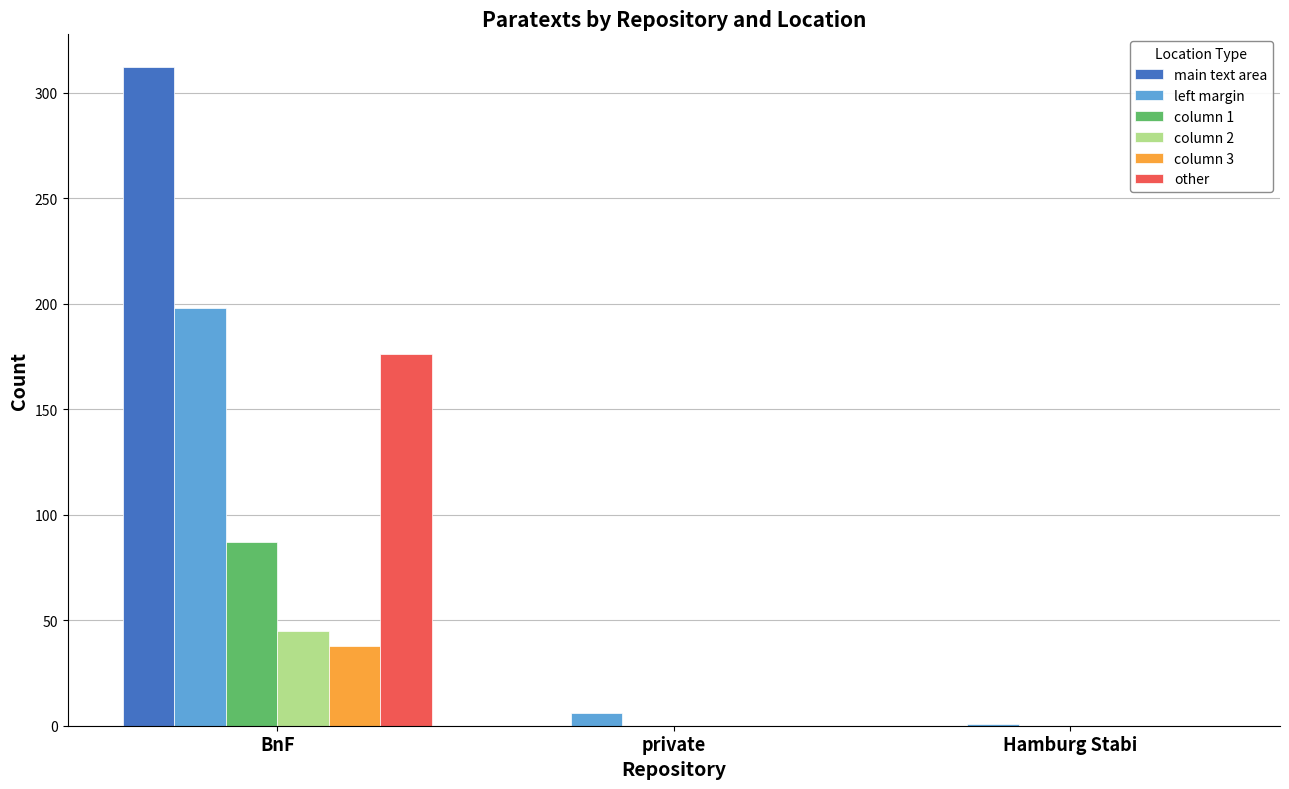

How many groups of bars are there?

3